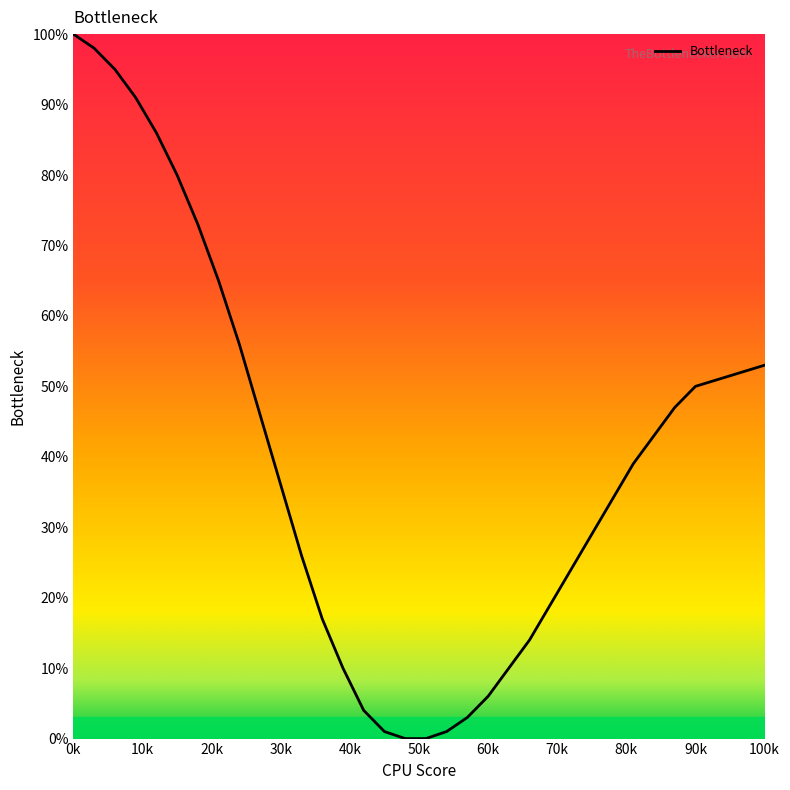

What is the difference between the maximum and minimum values?

100